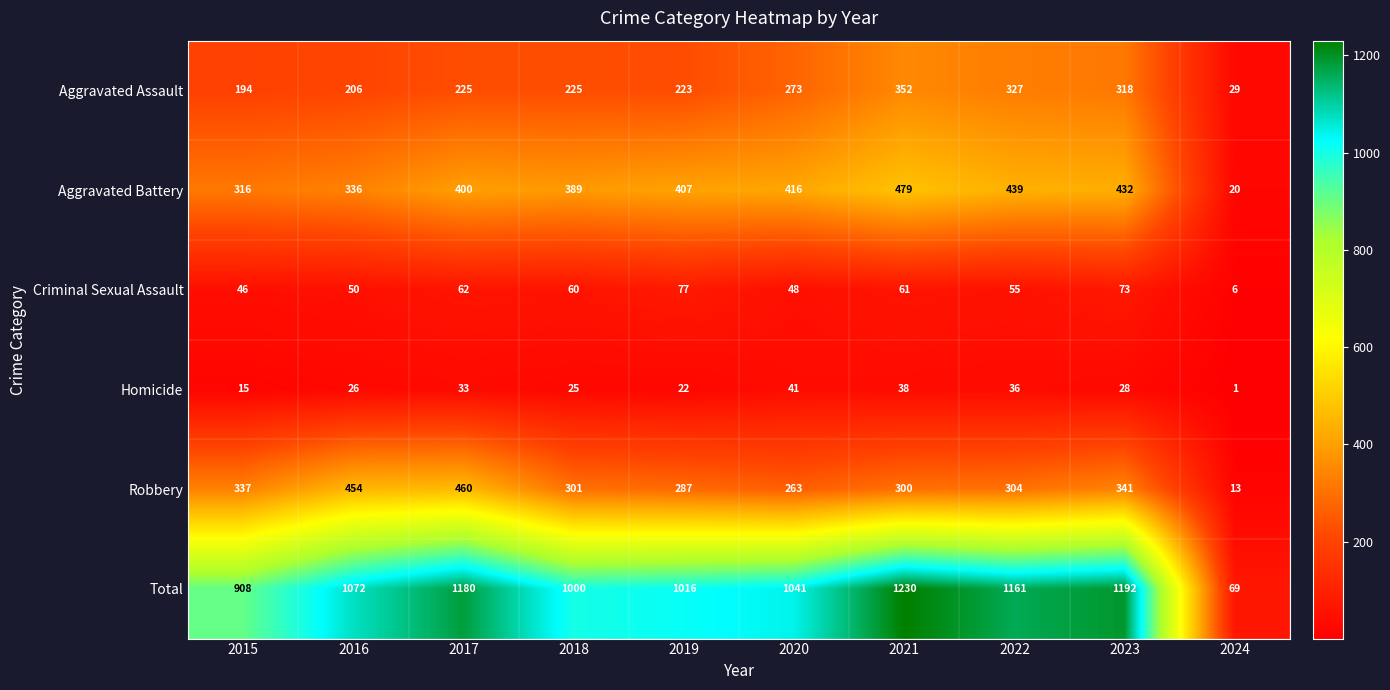

What is the spread (max minus min) of values at 2020?

1000